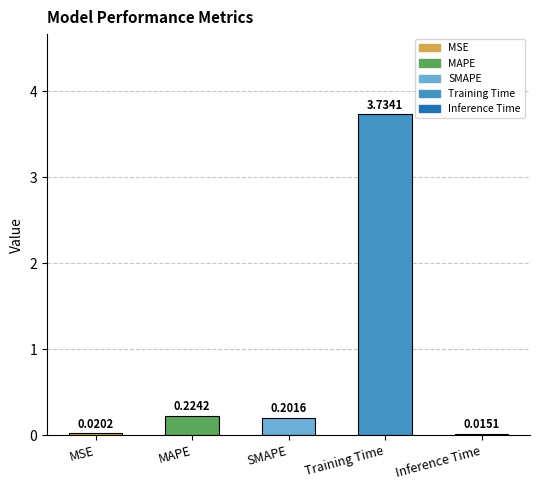

Which category has the highest value across all series?

Training Time